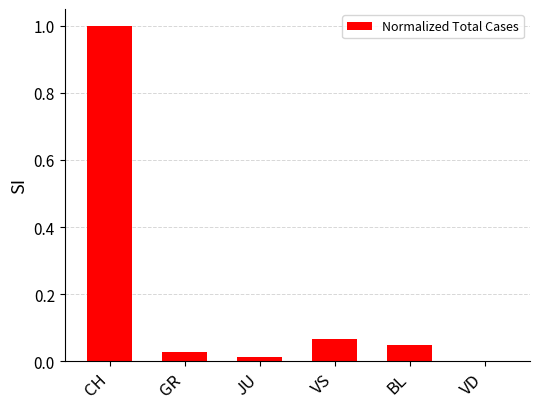

How many data points does each series have?

6